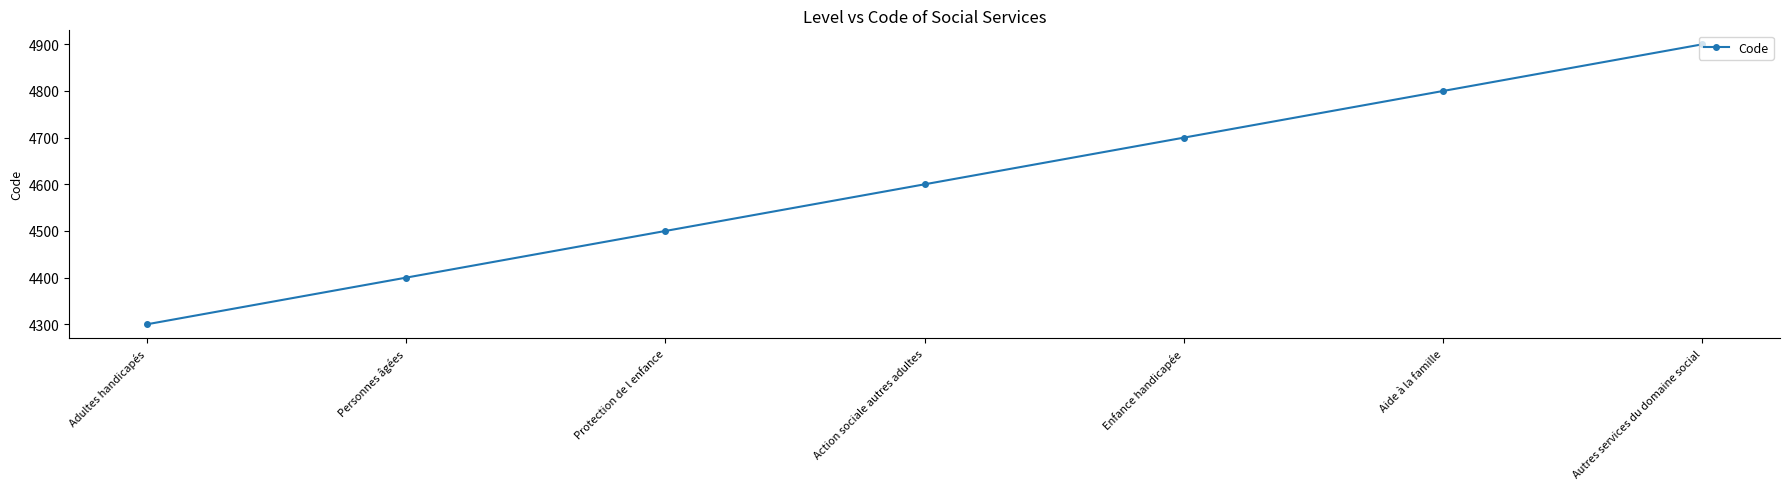

What is the greatest value displayed?

4900